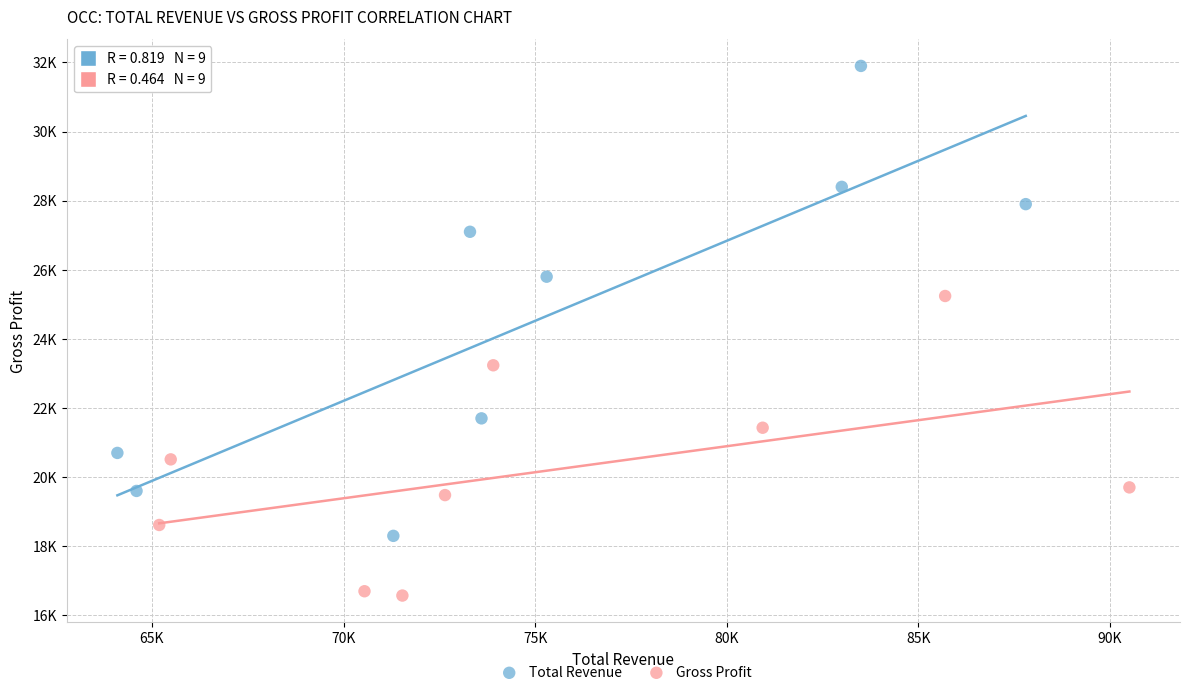

Which series reaches the minimum Y coordinate?

Gross Profit